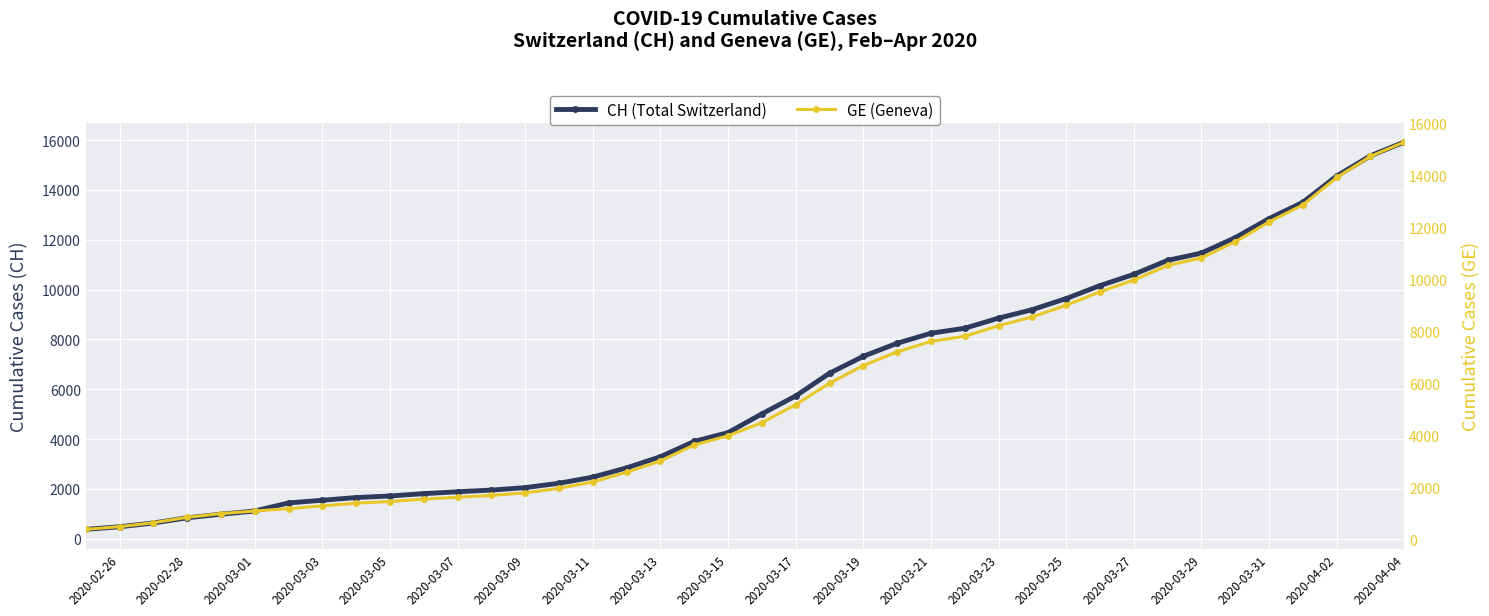

What is the maximum value shown in the chart?

15926